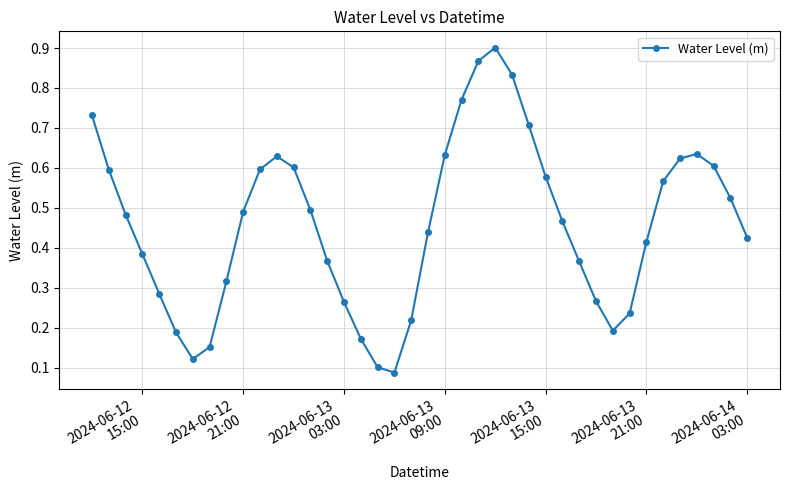

Count the values in the range 0 to 1.

40